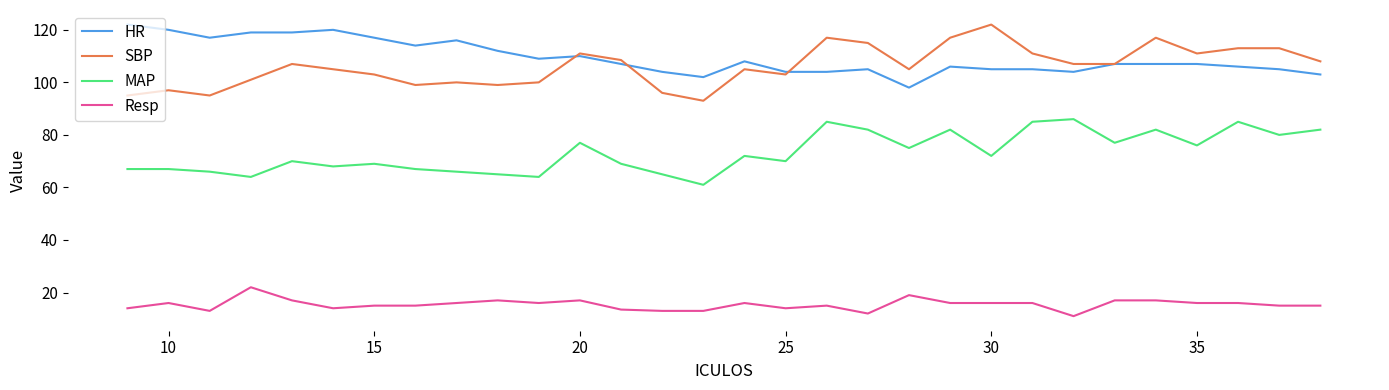

What is the minimum value for Resp?

11.0